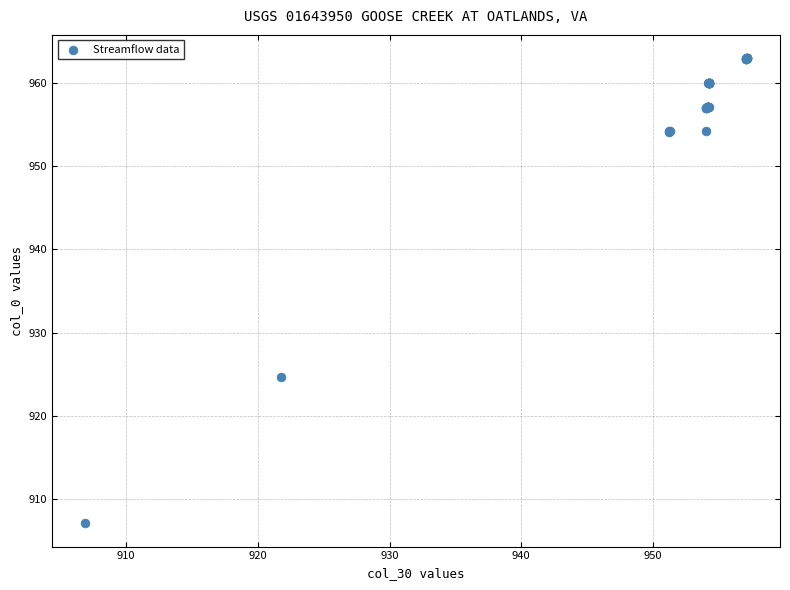

What Y value in the scatter plot is closest to 935?

924.7